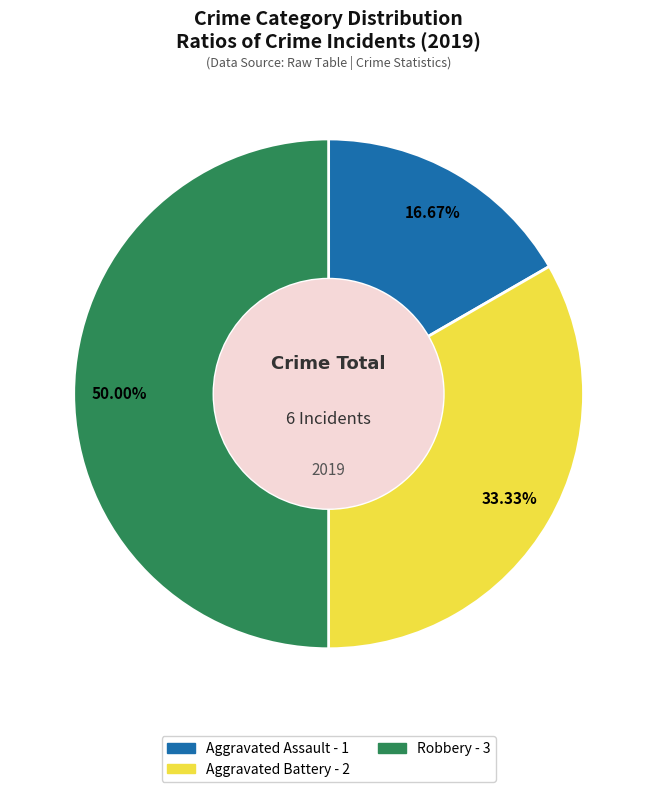

Rank the categories by value from lowest to highest.

Aggravated Assault, Aggravated Battery, Robbery